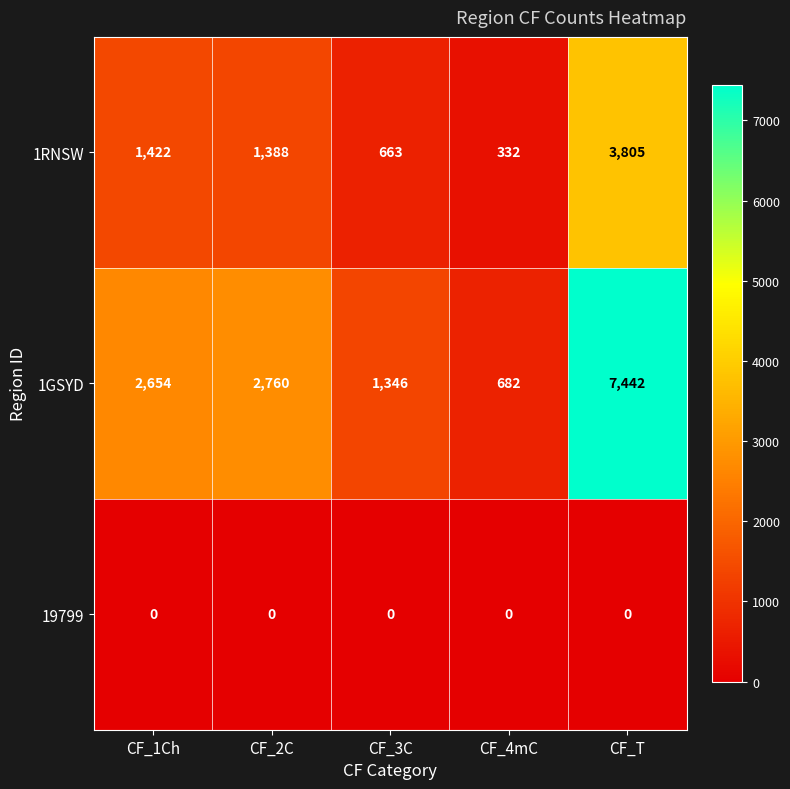

Reading left to right, list all the values displayed in this chart.

1RNSW: 1422	1388	663	332	3805
1GSYD: 2654	2760	1346	682	7442
19799: 0	0	0	0	0